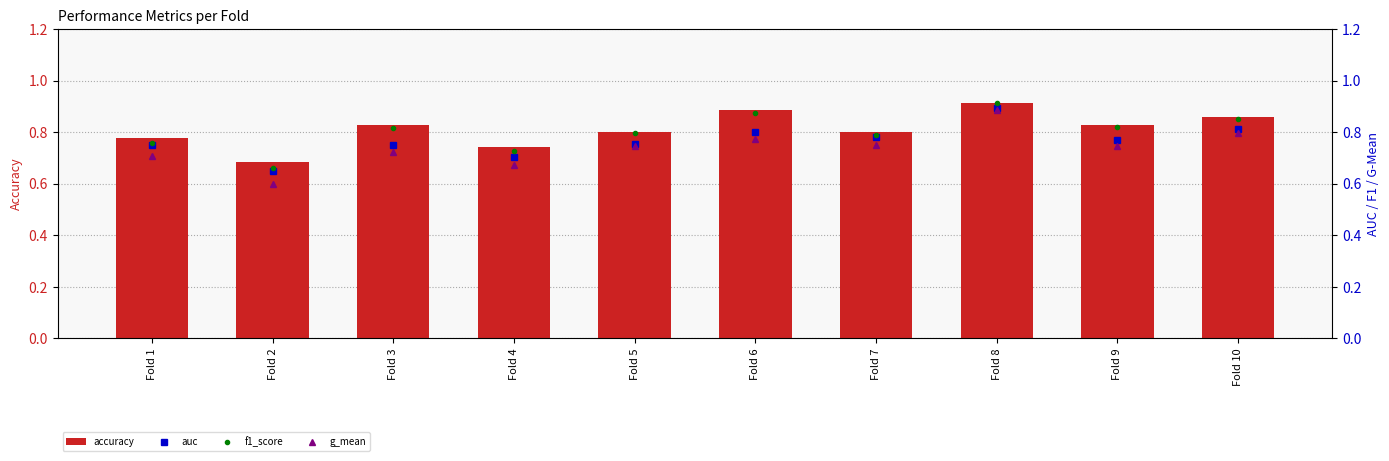

Is it true that accuracy equals 0.5 at Fold 10?

False